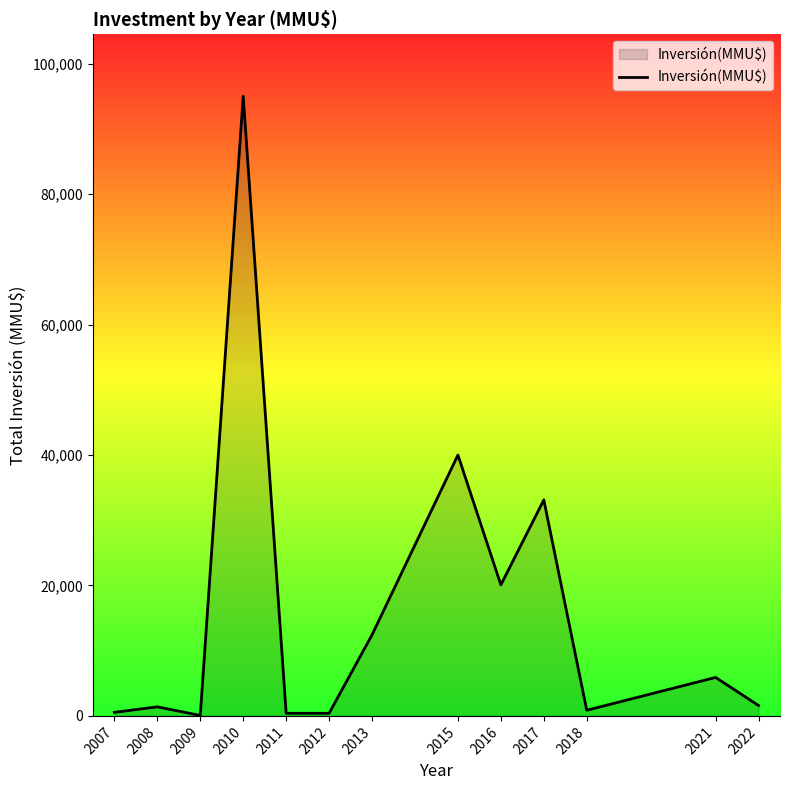

What is the difference between the maximum and minimum values?

94928